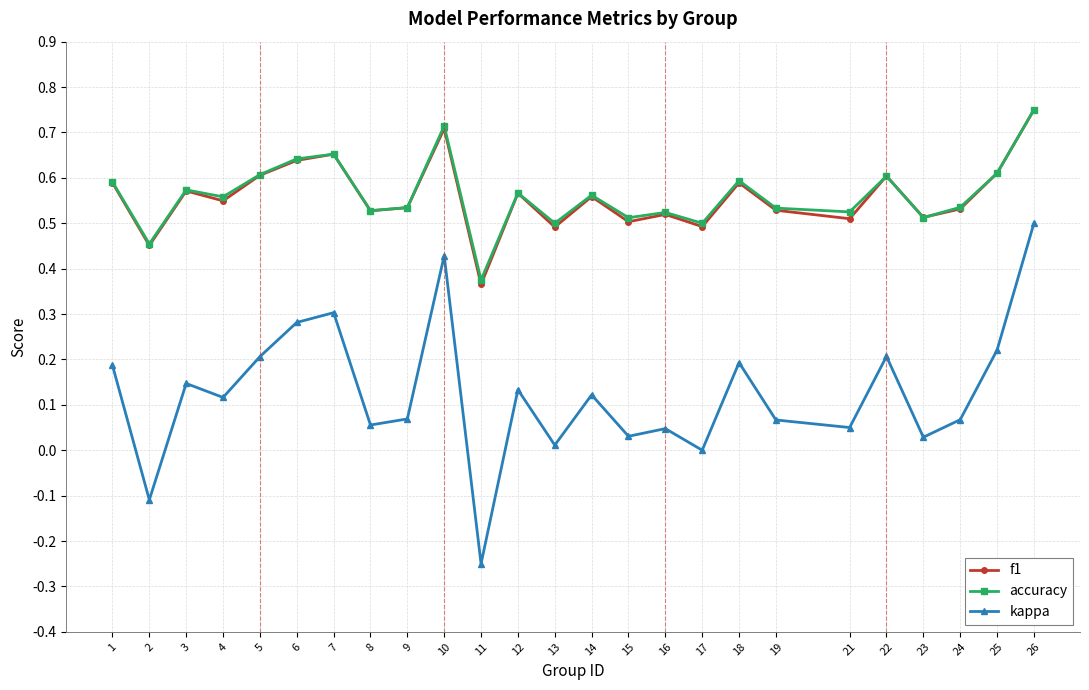

True or false: accuracy has a value of 0.9 at 16.

False